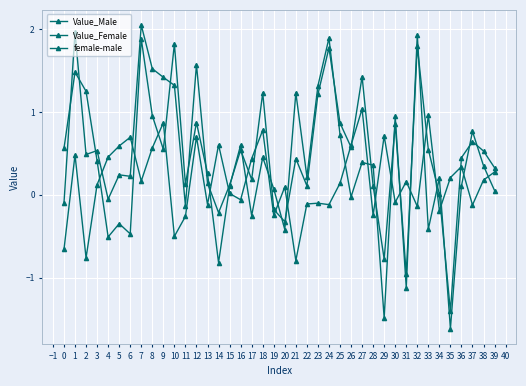

How many lines are shown in the chart?

3